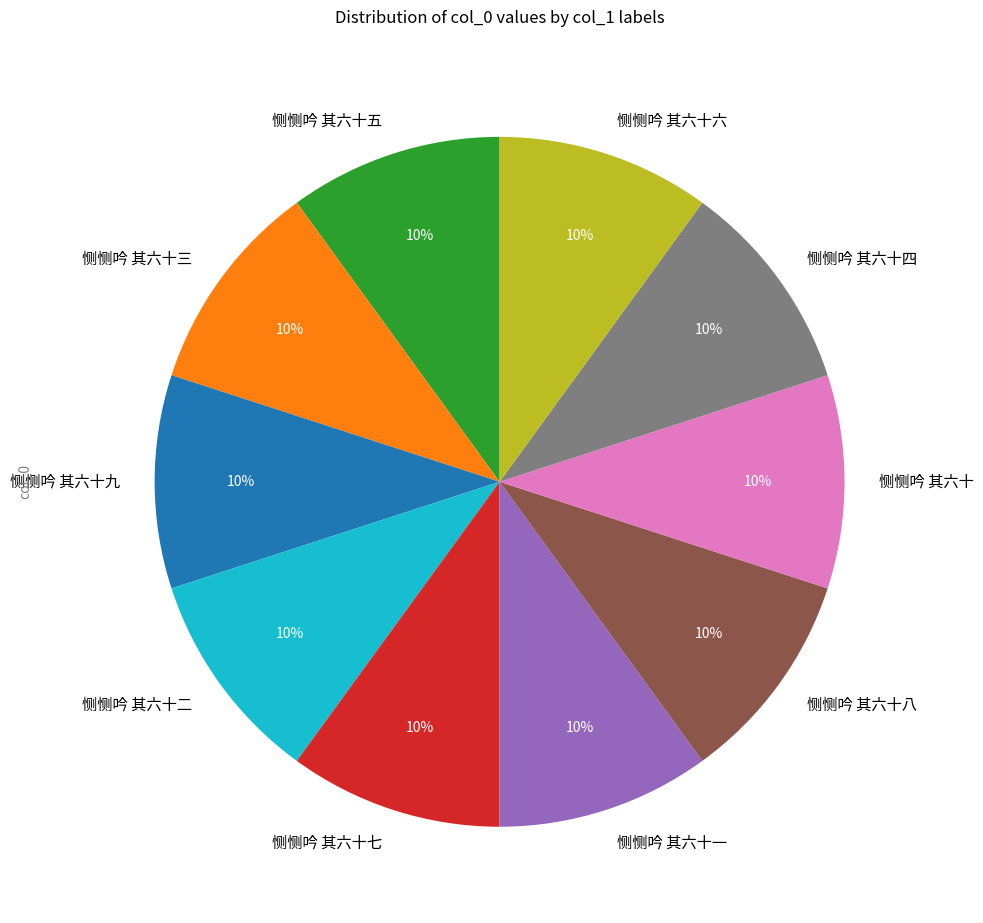

Is it true that 恻恻吟 其六十 is 1% of the pie?

False